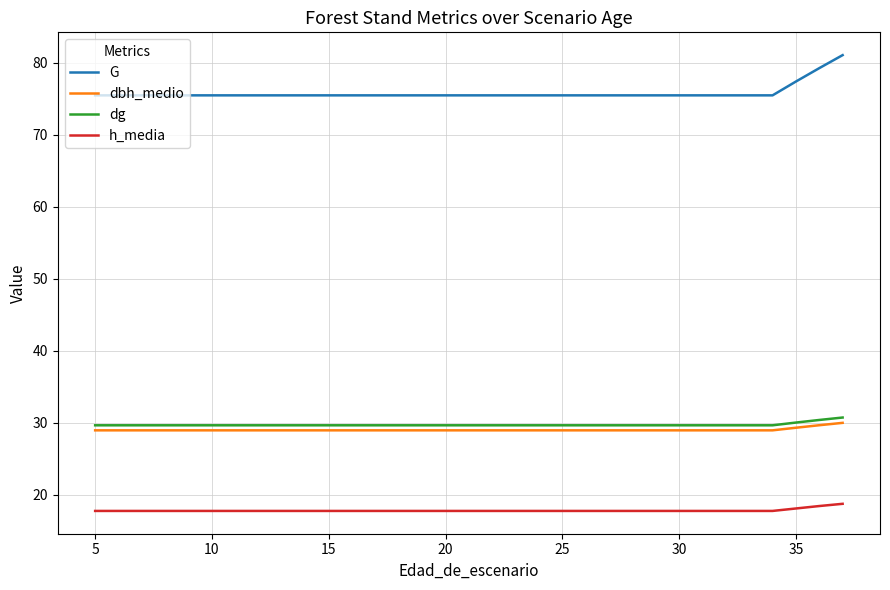

True or false: dbh_medio and G cross at least once.

False